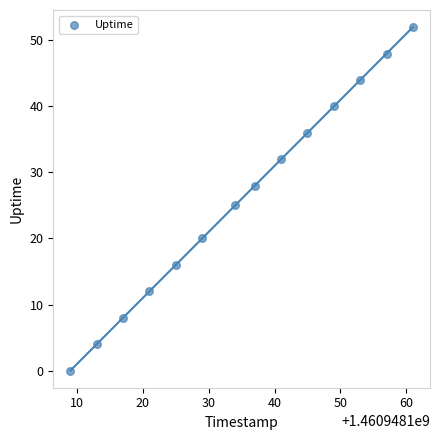

What is the range of Y values (max minus min)?

52